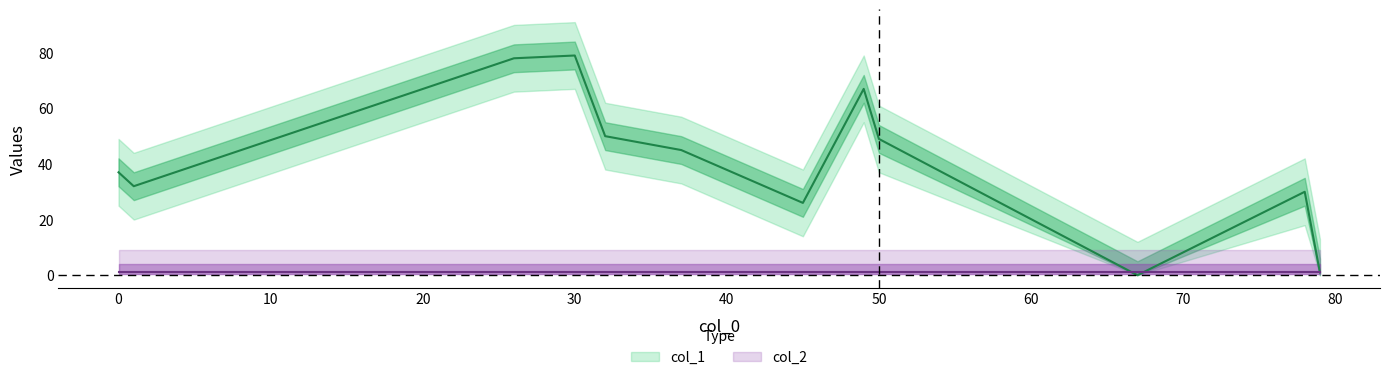

List the series in order of their overall mean, lowest first.

col_2, col_1